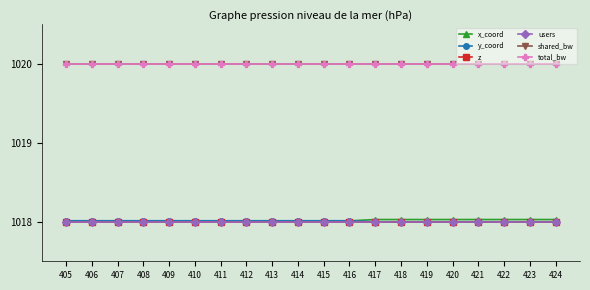

Rank the series at 421 from highest to lowest value.

shared_bw, total_bw, x_coord, y_coord, z, users